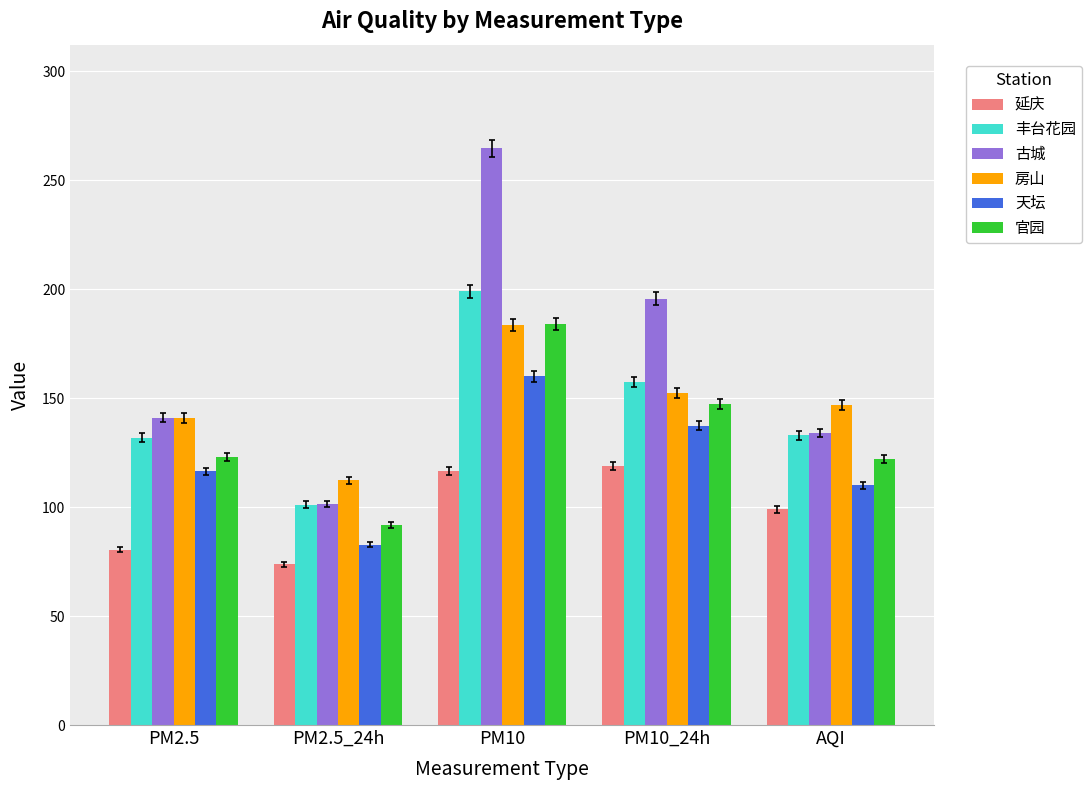

The value of 天坛 at PM2.5 is 26.5. True or false?

False